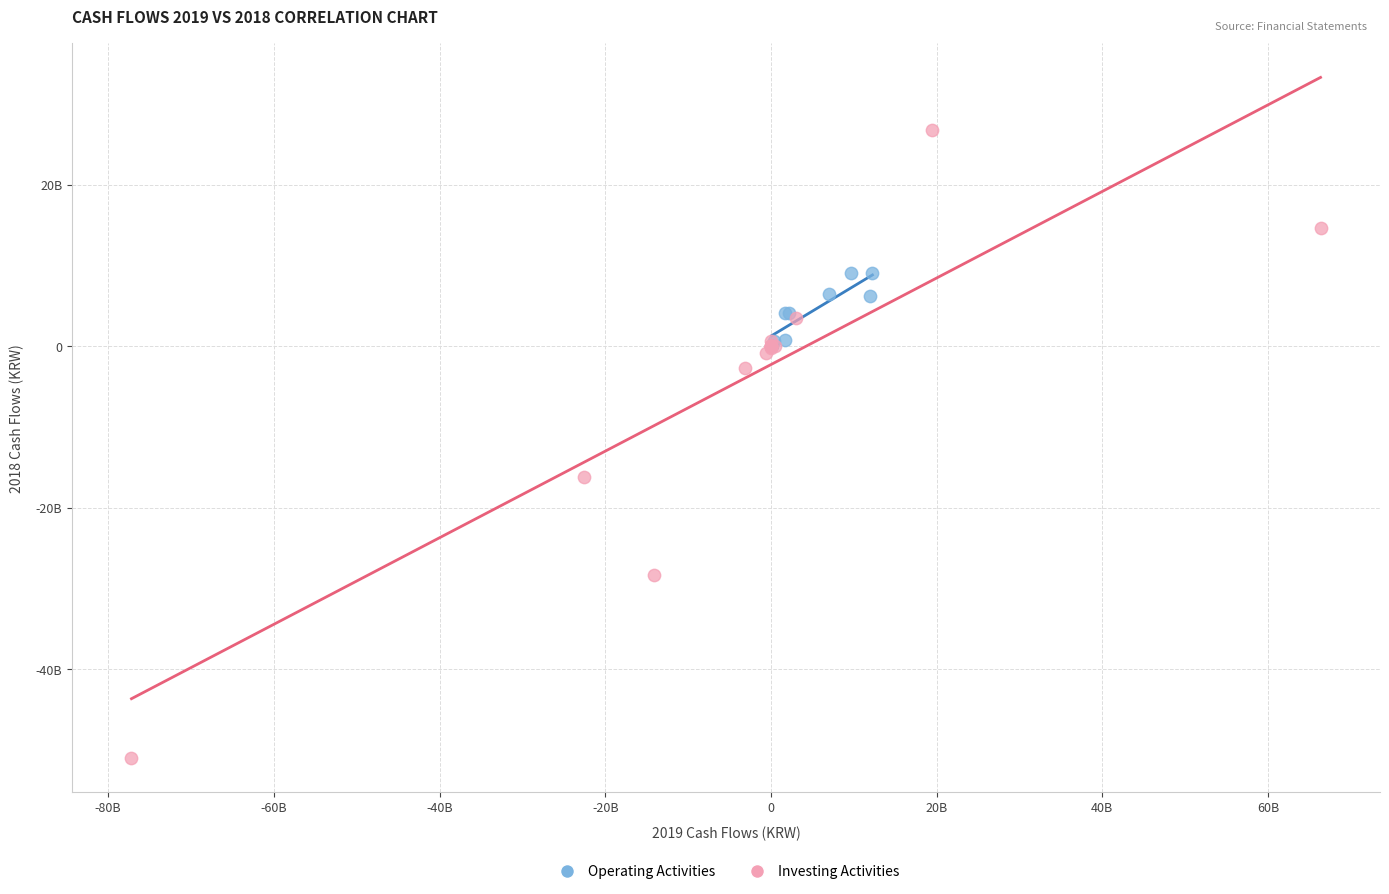

What are all the series names shown in the legend?

Operating Activities, Investing Activities